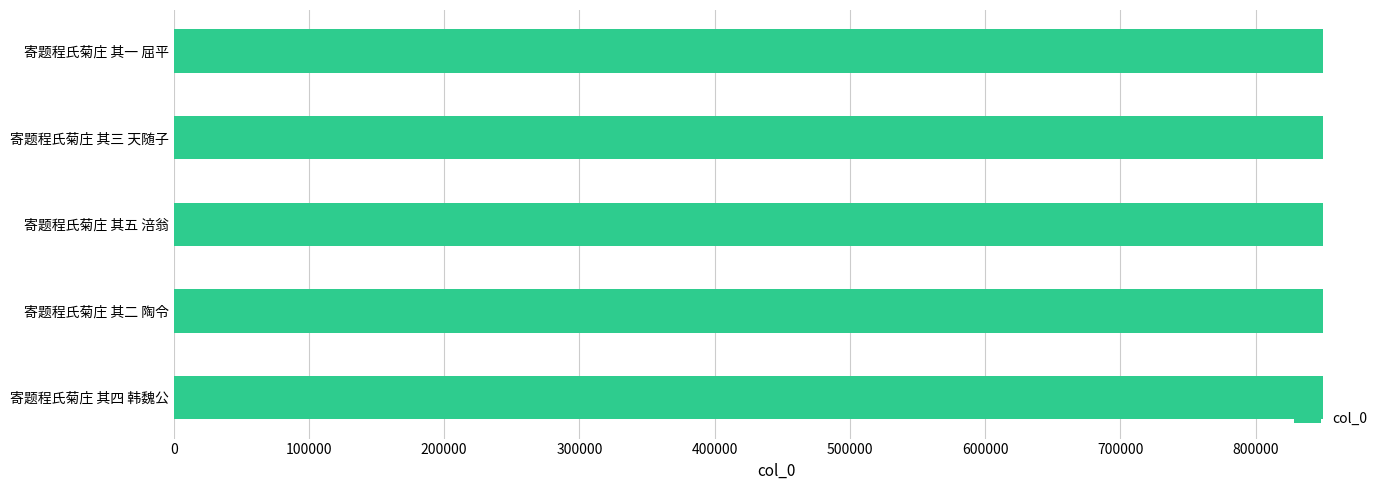

What is the sum of the values at 寄题程氏菊庄 其三 天随子 and 寄题程氏菊庄 其一 屈平?

1699173